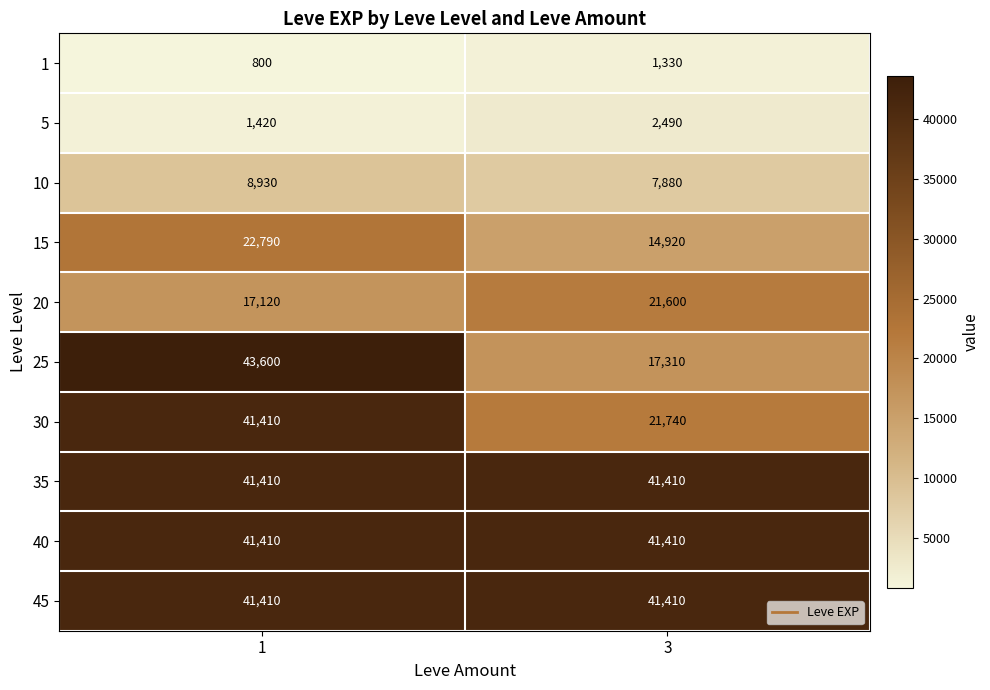

List the labels in order of 15 value, smallest first.

3, 1